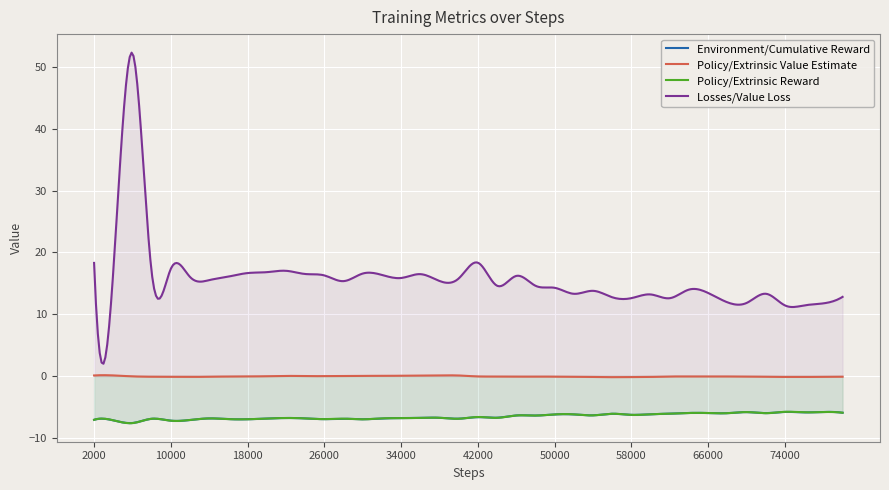

Is it true that Policy/Extrinsic Value Estimate equals -0.1 at 66000?

False